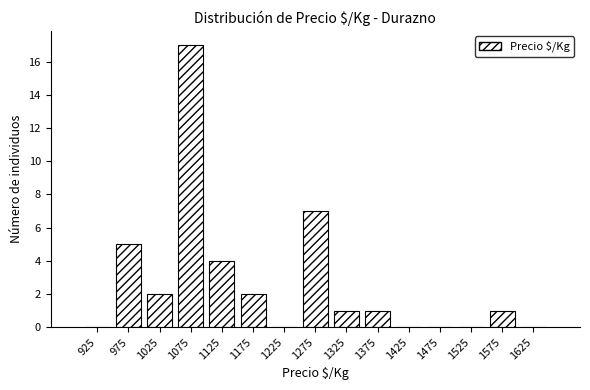

Reading left to right, list every bar in this chart as the range it spans on the x-axis followed by its height. The values are not printed on the chart, so give them approximately, as read against the axis.

900 to 950: 0
950 to 1000: 5
1000 to 1050: 2
1050 to 1100: 17
1100 to 1150: 4
1150 to 1200: 2
1200 to 1250: 0
1250 to 1300: 7
1300 to 1350: 1
1350 to 1400: 1
1400 to 1450: 0
1450 to 1500: 0
1500 to 1550: 0
1550 to 1600: 1
1600 to 1650: 0